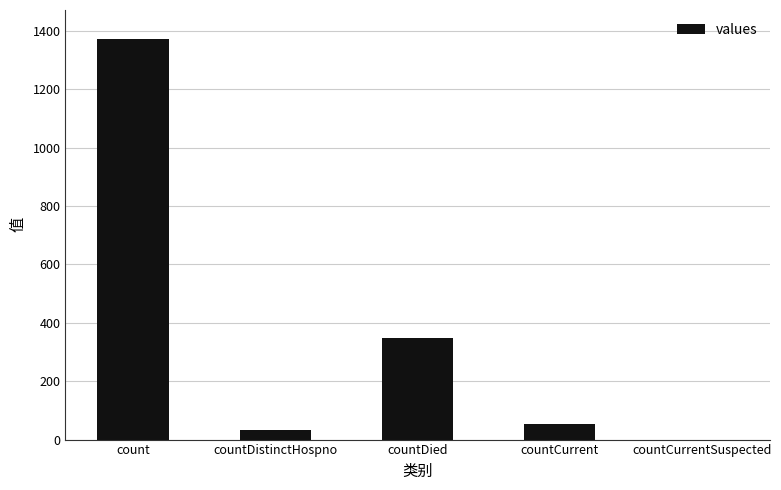

Does the chart contain stacked bars?

No